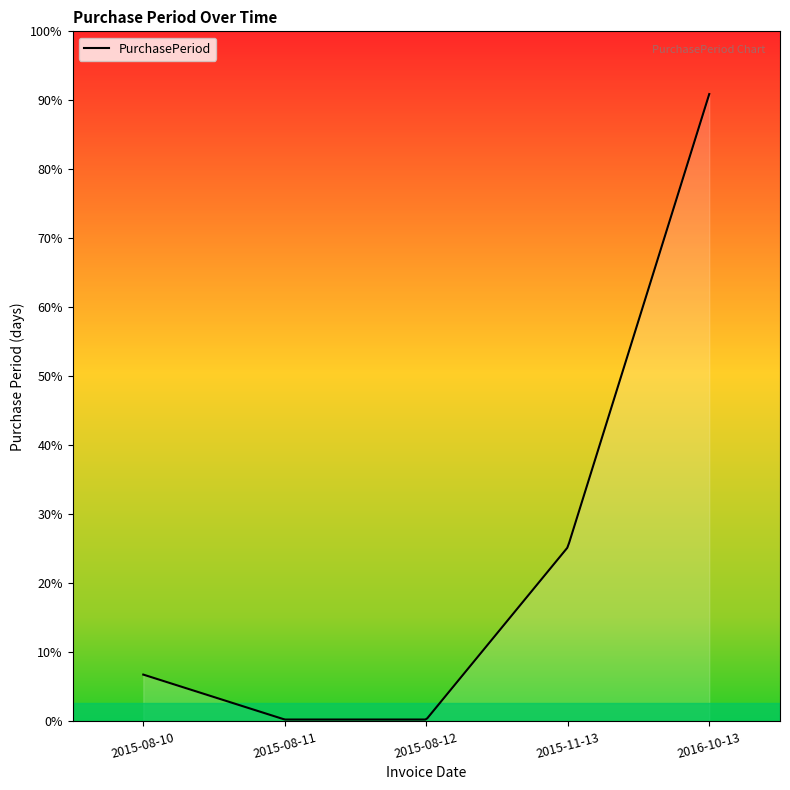

The value at 2015-08-12 is 1. True or false?

False